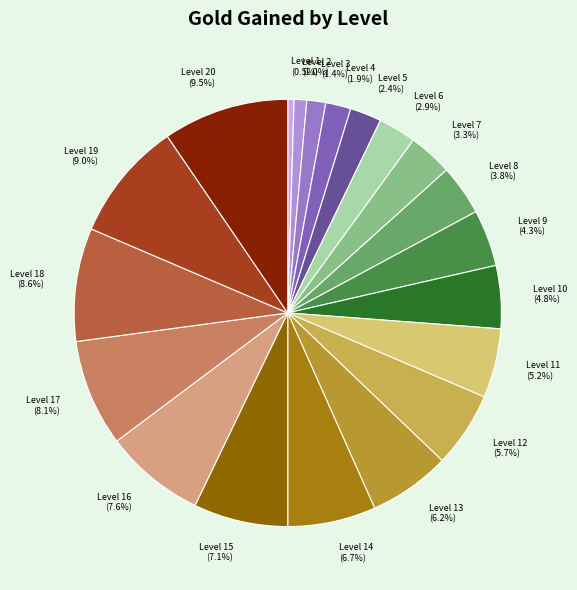

To the nearest percent, what is the average slice percentage?

5%